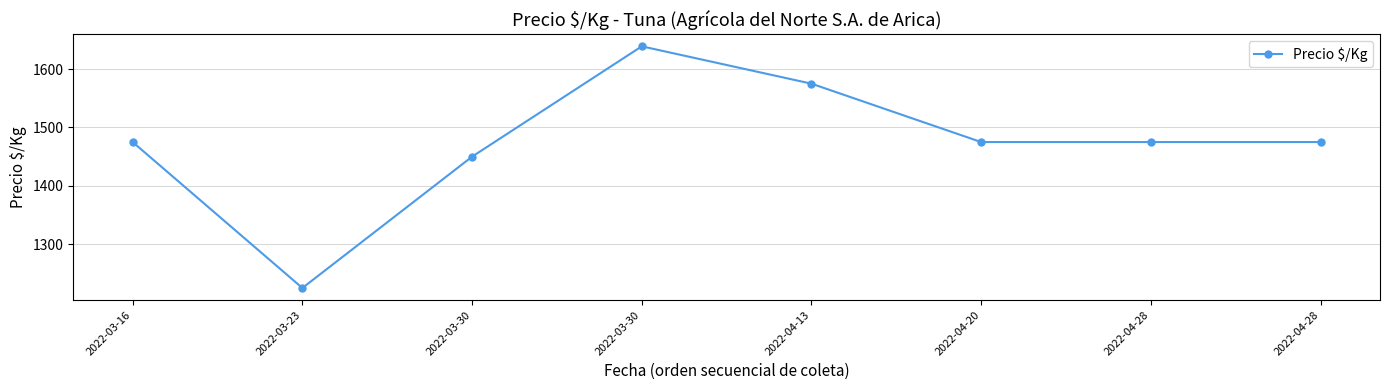

How many lines are shown in the chart?

1